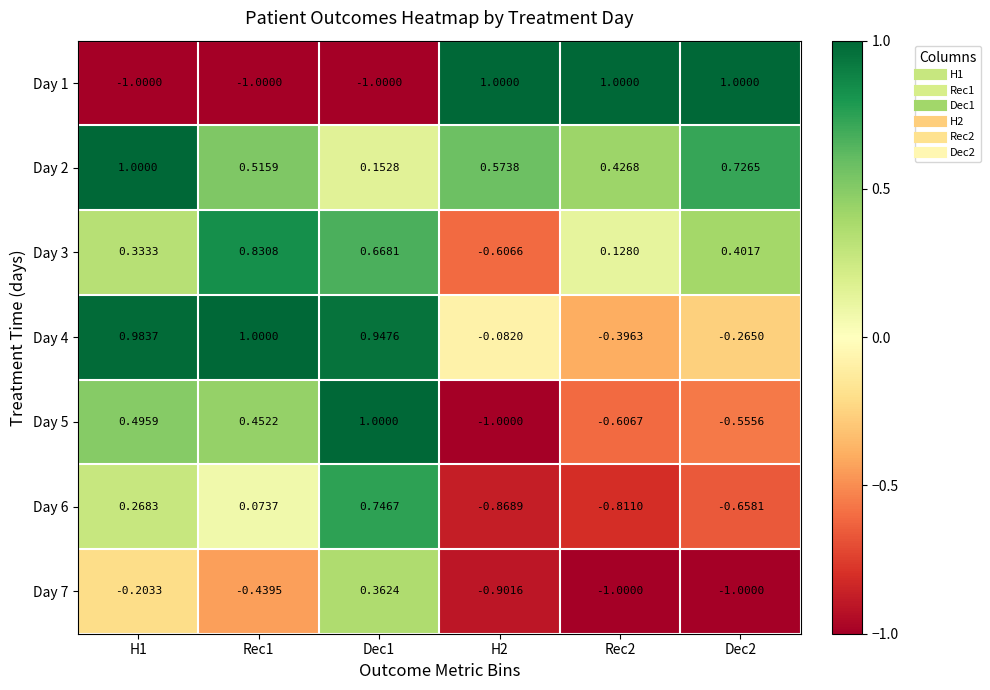

Between Dec2 and H2, which is larger?

Dec2